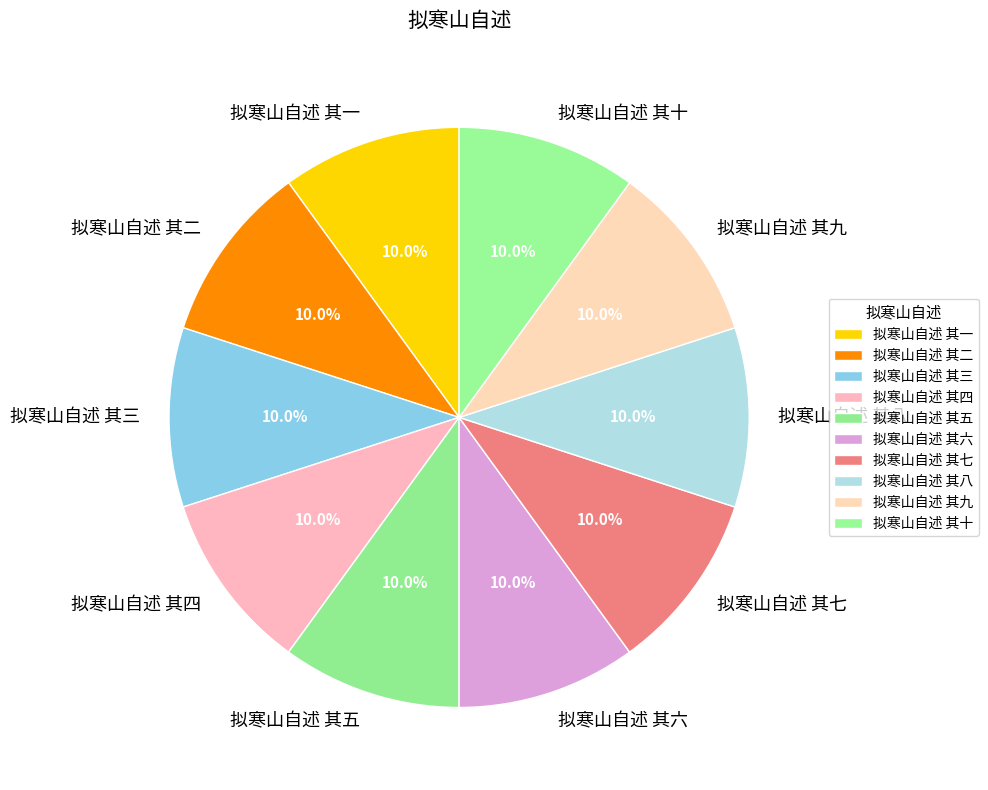

Does 拟寒山自述 其六 account for over 50% of the chart?

No